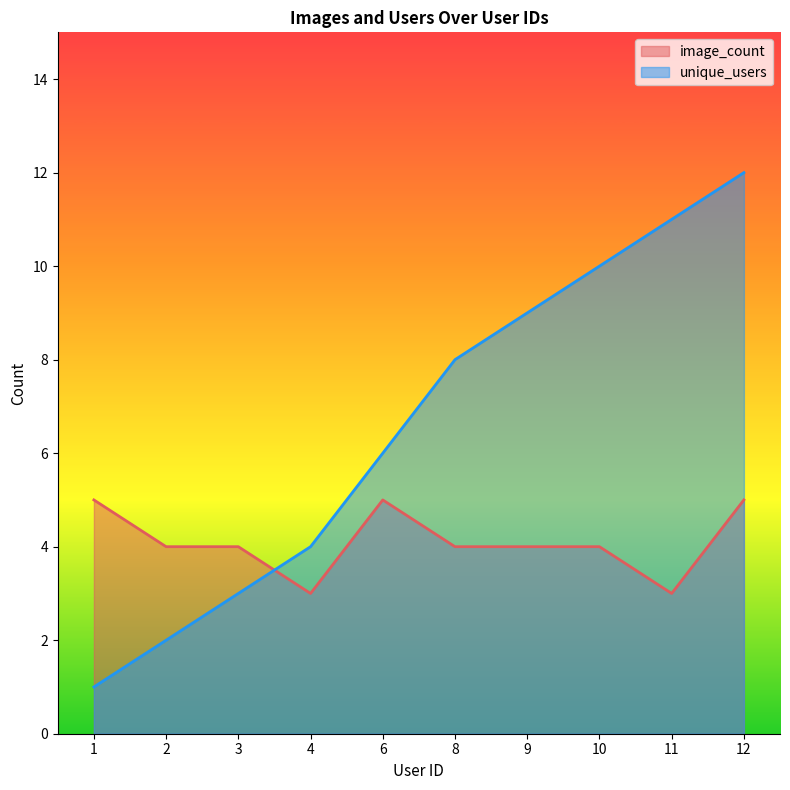

What is the difference between the maximum and minimum values in the image_count series?

2